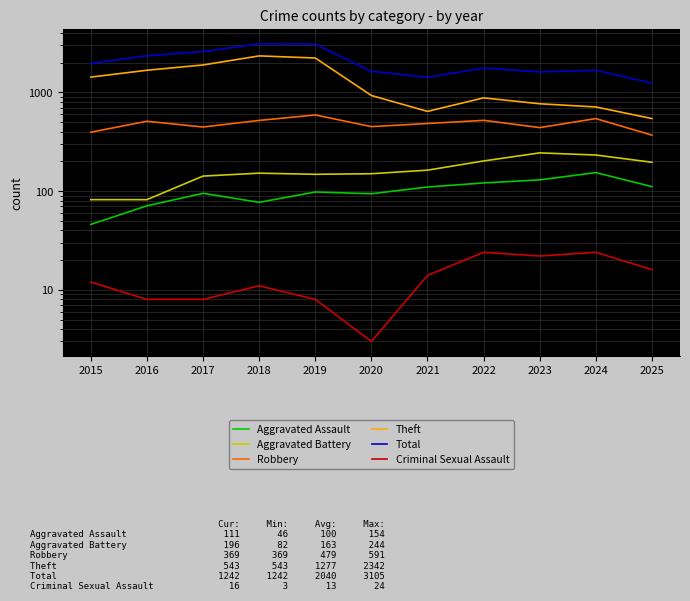

At which category does Robbery reach its first local peak?

2016